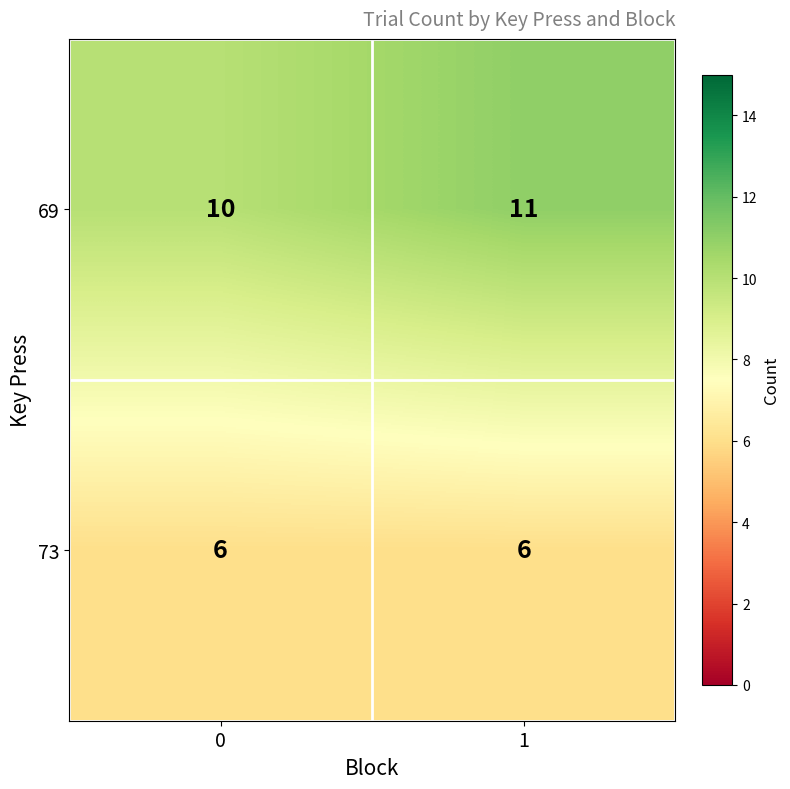

What is the sum of the 69 values at 0 and 1?

21